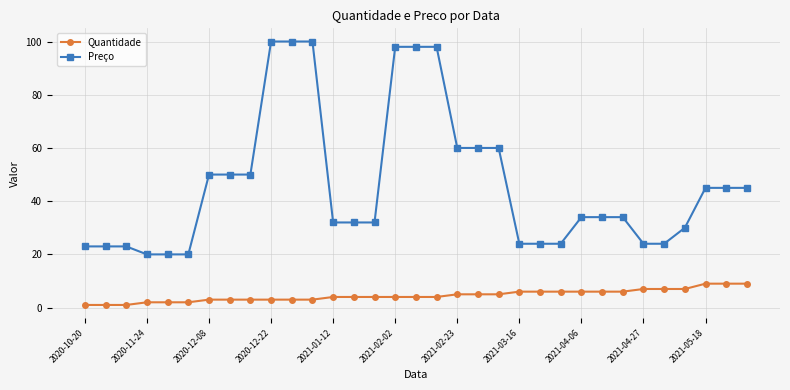

List the series in order of their peak value, highest first.

Preço, Quantidade